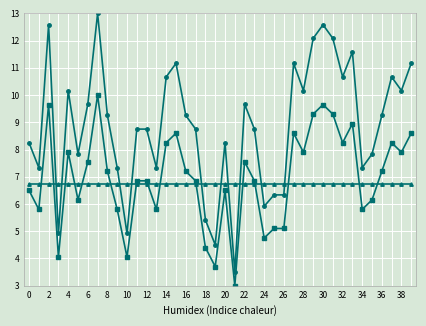

What is the greatest value displayed?

13.0